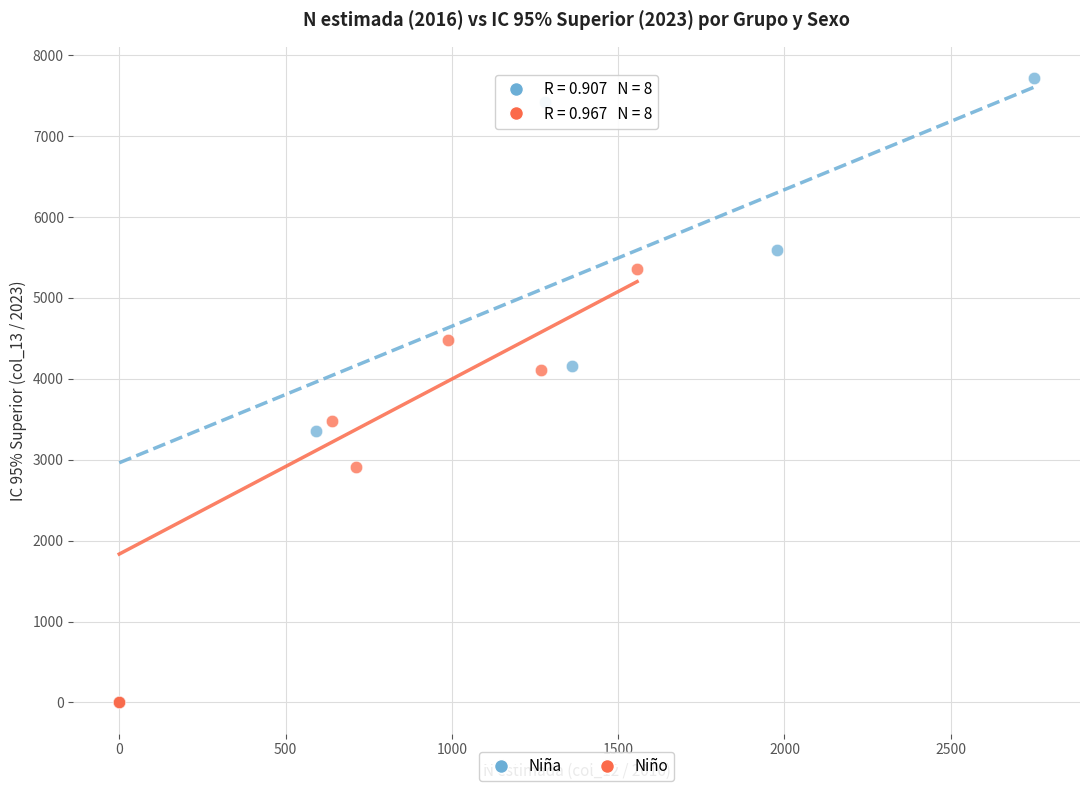

What are all the series names shown in the legend?

Niña, Niño